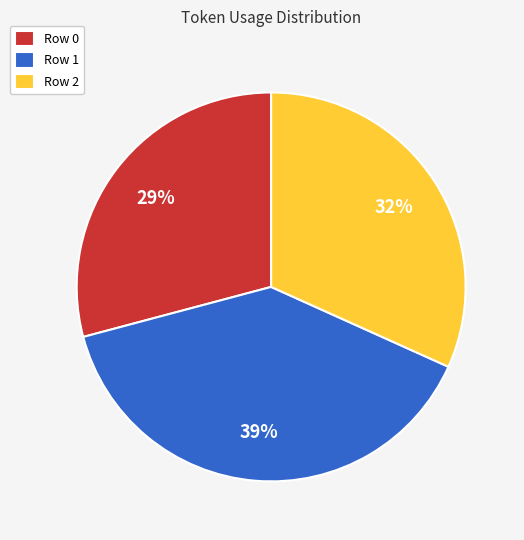

To the nearest percent, what is the difference between the Row 1 and Row 0 slice percentages?

10%